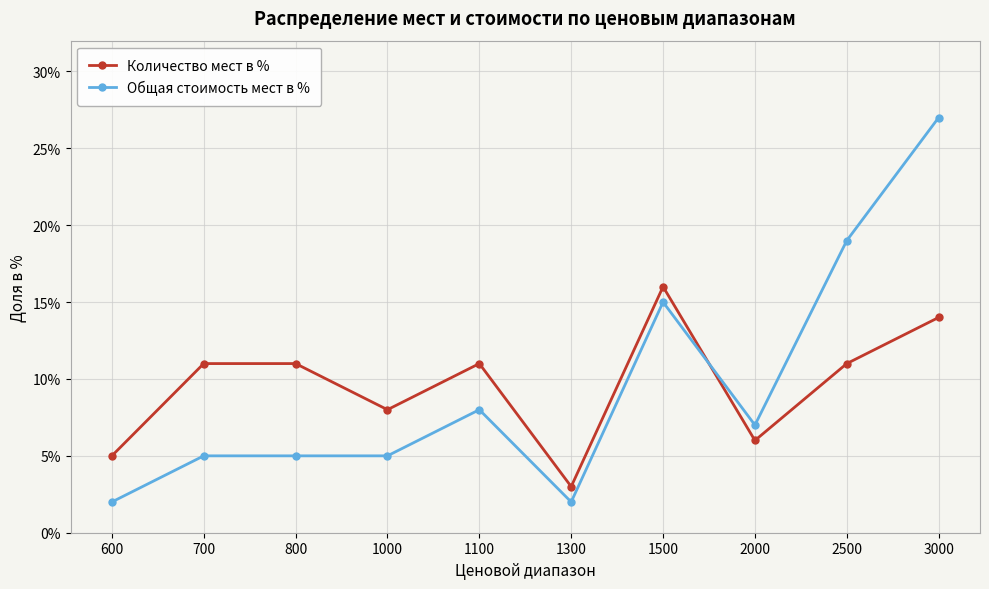

What is the sum of all Общая стоимость мест в % values?

95